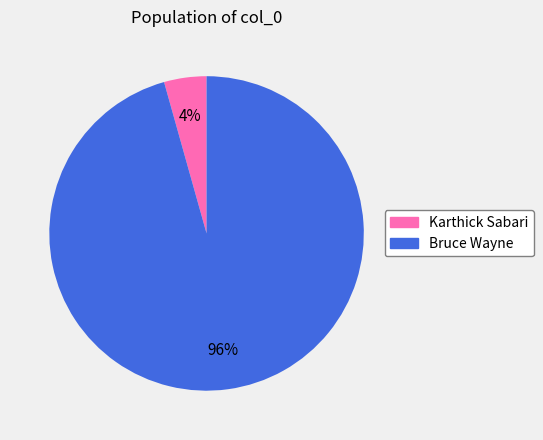

What percentage is the Bruce Wayne slice, to the nearest percent?

96%